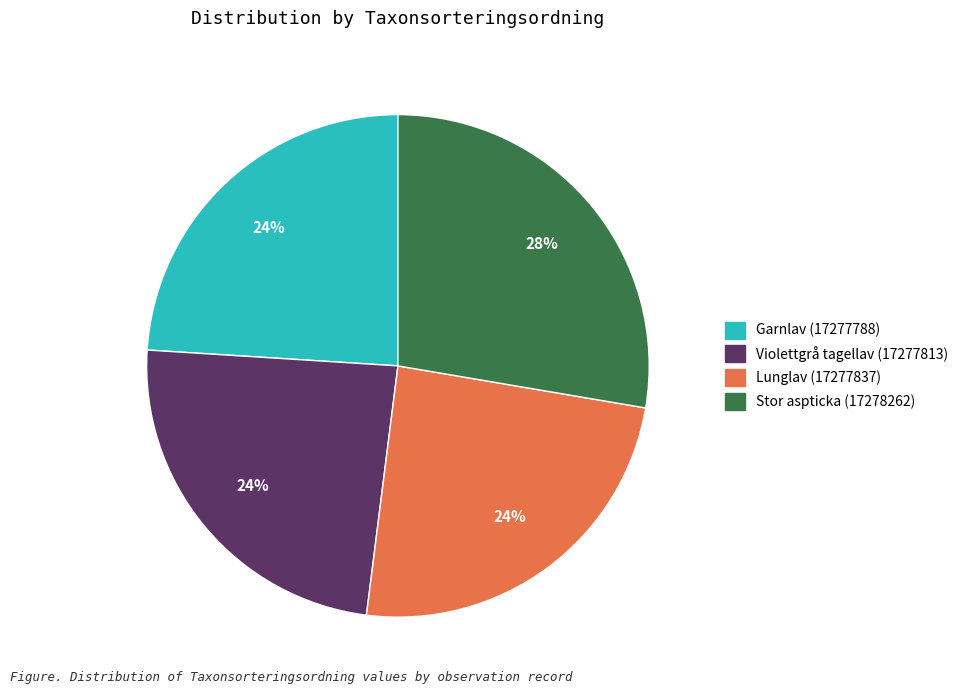

To the nearest percent, what is the combined percentage of Garnlav (17277788) and Violettgrå tagellav (17277813)?

48%